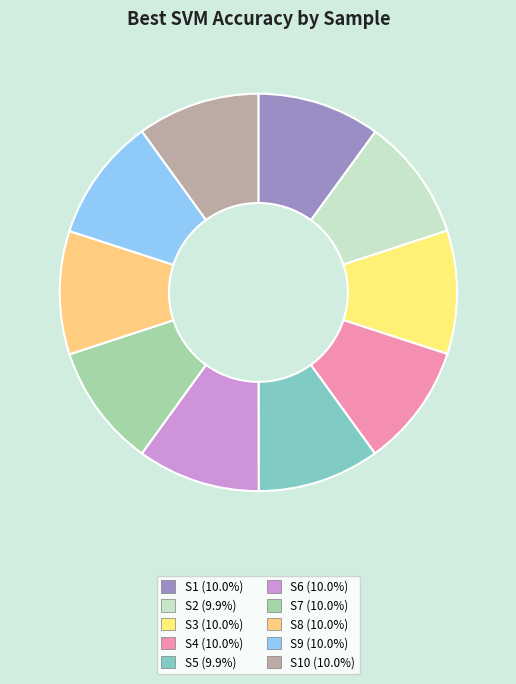

What is the largest slice in the pie chart?

S3